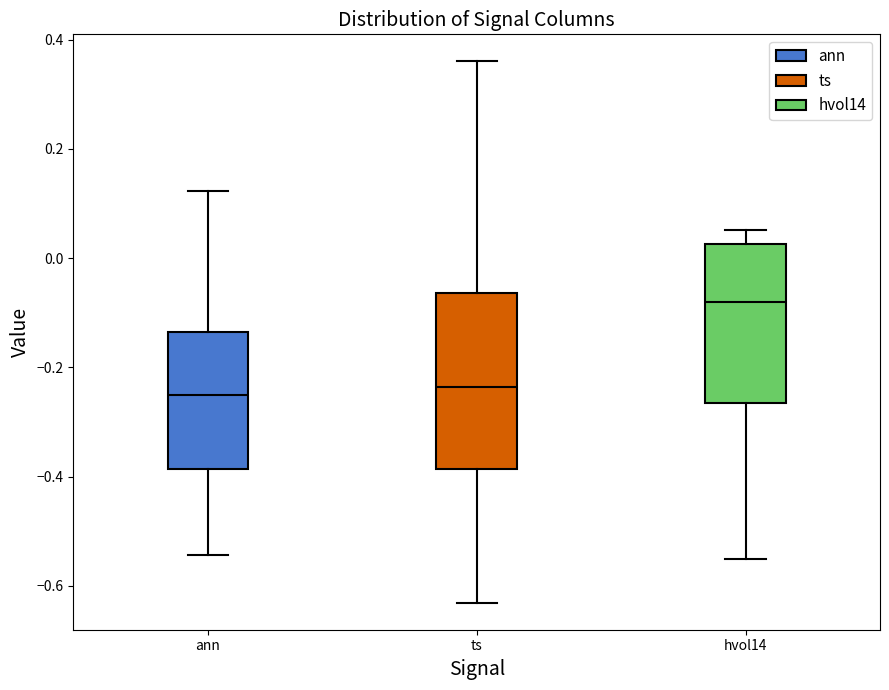

Reading left to right, read every box against the y-axis: the position of its median line, the range the box covers, and the ends of its whiskers. The values are not printed on the chart, so give them approximately, as read against the axis.

ann: median -0.26, box -0.38 to -0.14, whiskers -0.54 to 0.12
ts: median -0.24, box -0.38 to -0.06, whiskers -0.64 to 0.36
hvol14: median -0.08, box -0.26 to 0.02, whiskers -0.56 to 0.06